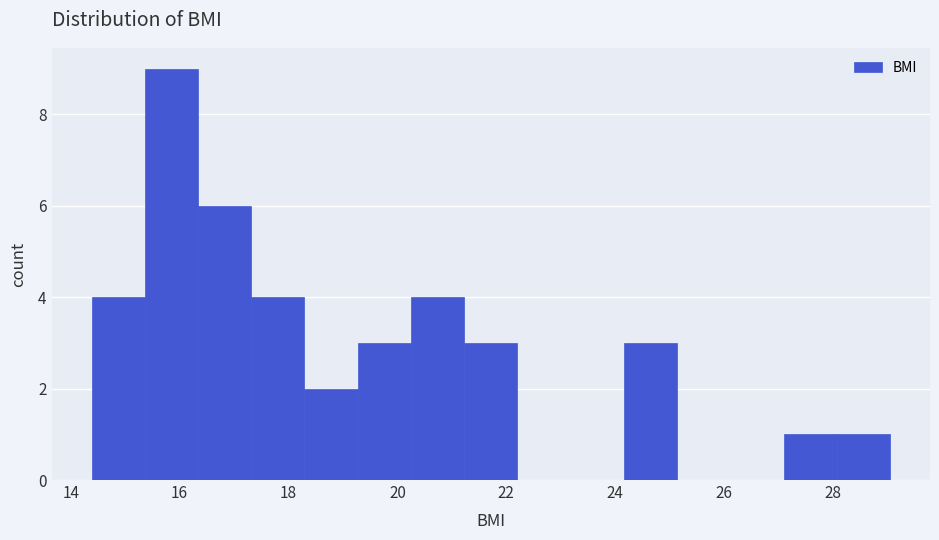

Reading left to right, list every bar in this chart as the range it spans on the x-axis followed by its height. Neither the bar edges nor the heights are printed on the chart, so give them approximately, as read against the axes.

14.4 to 15.4: 4
15.4 to 16.4: 9
16.4 to 17.4: 6
17.4 to 18.2: 4
18.2 to 19.2: 2
19.2 to 20.2: 3
20.2 to 21.2: 4
21.2 to 22.2: 3
22.2 to 23.2: 0
23.2 to 24.2: 0
24.2 to 25.2: 3
25.2 to 26.2: 0
26.2 to 27.0: 0
27.0 to 28.0: 1
28.0 to 29.0: 1